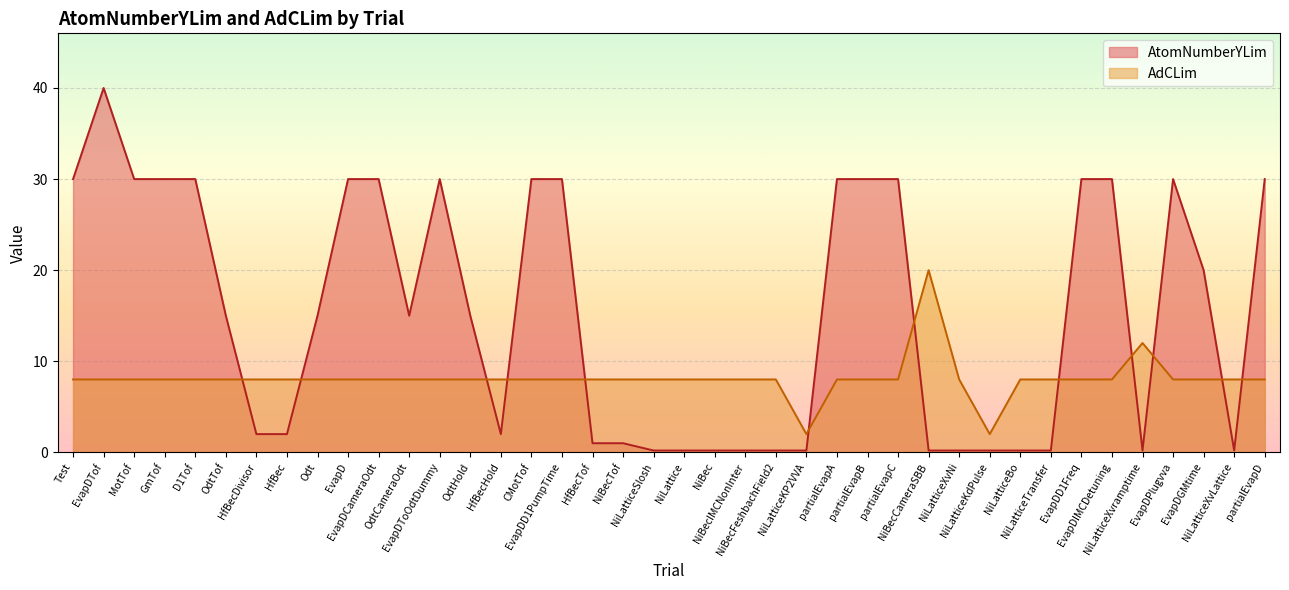

At which category is the sum across all series the highest?

EvapDTof